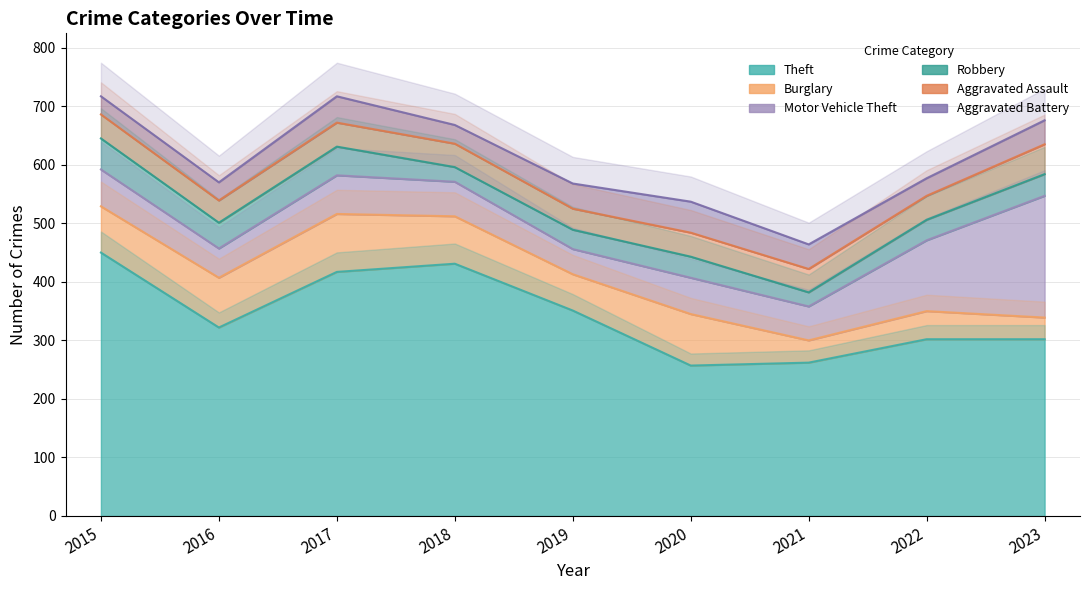

Rank the series by their maximum value, from lowest to highest.

Aggravated Assault, Robbery, Aggravated Battery, Burglary, Motor Vehicle Theft, Theft